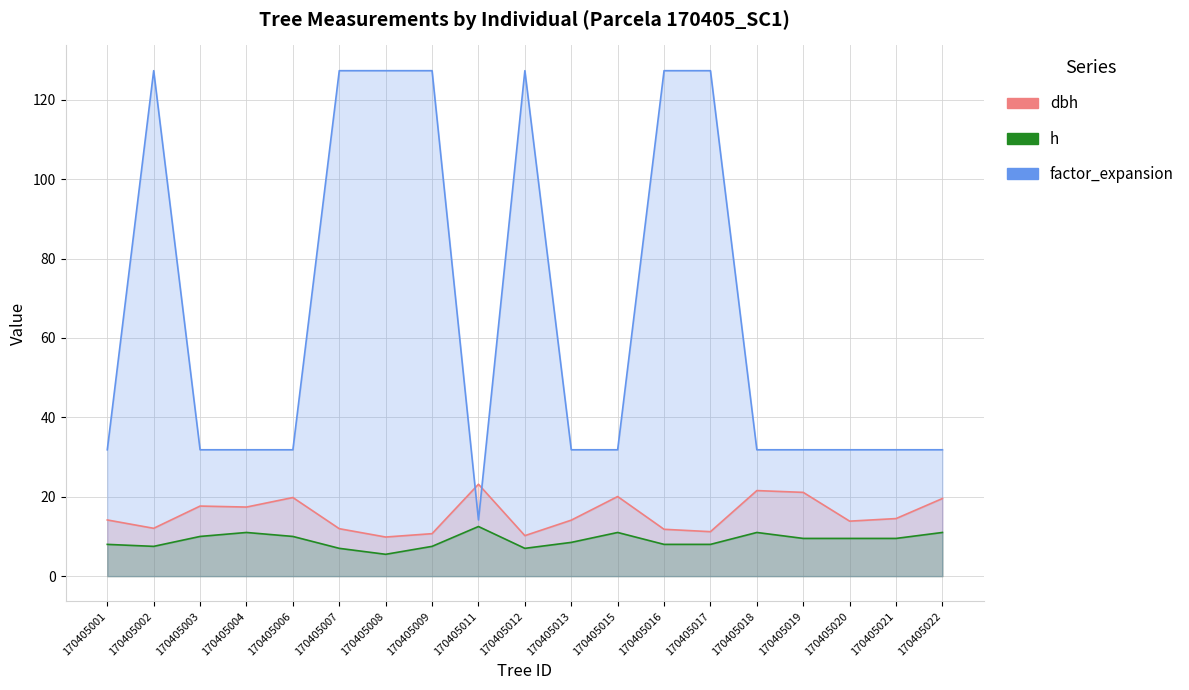

In dbh, how many points are higher than both neighbors (excluding endpoints)?

5